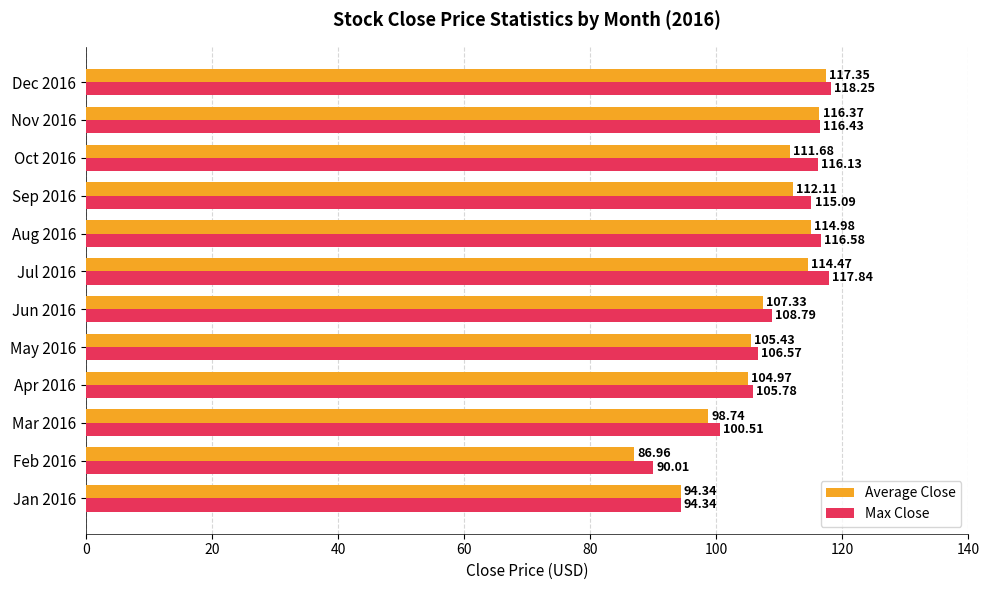

Between Oct 2016 and Nov 2016, which series saw the biggest shift?

Average Close